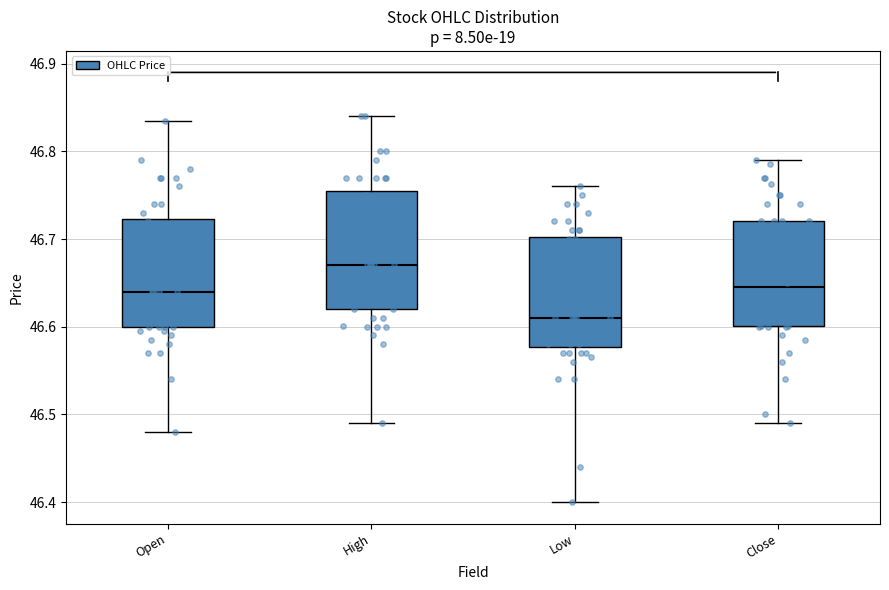

Reading left to right, read every box against the y-axis: the position of its median line, the range the box covers, and the ends of its whiskers. The values are not printed on the chart, so give them approximately, as read against the axis.

Open: median 46.64, box 46.60 to 46.72, whiskers 46.48 to 46.84
High: median 46.67, box 46.62 to 46.76, whiskers 46.49 to 46.84
Low: median 46.61, box 46.58 to 46.70, whiskers 46.40 to 46.76
Close: median 46.65, box 46.60 to 46.72, whiskers 46.49 to 46.79